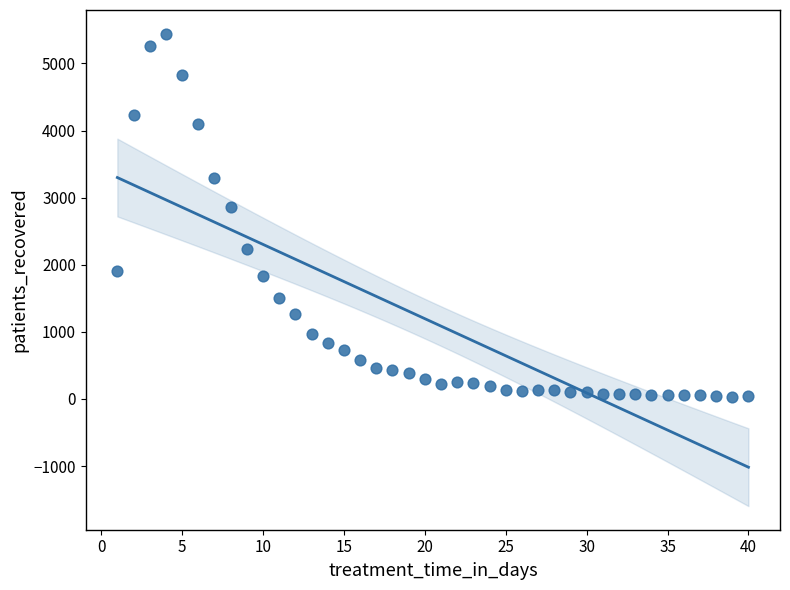

What Y value in the scatter plot is closest to 2737?

2866